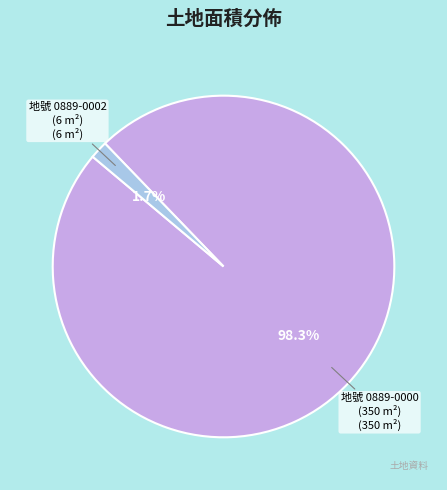

Does any single category account for the majority?

Yes